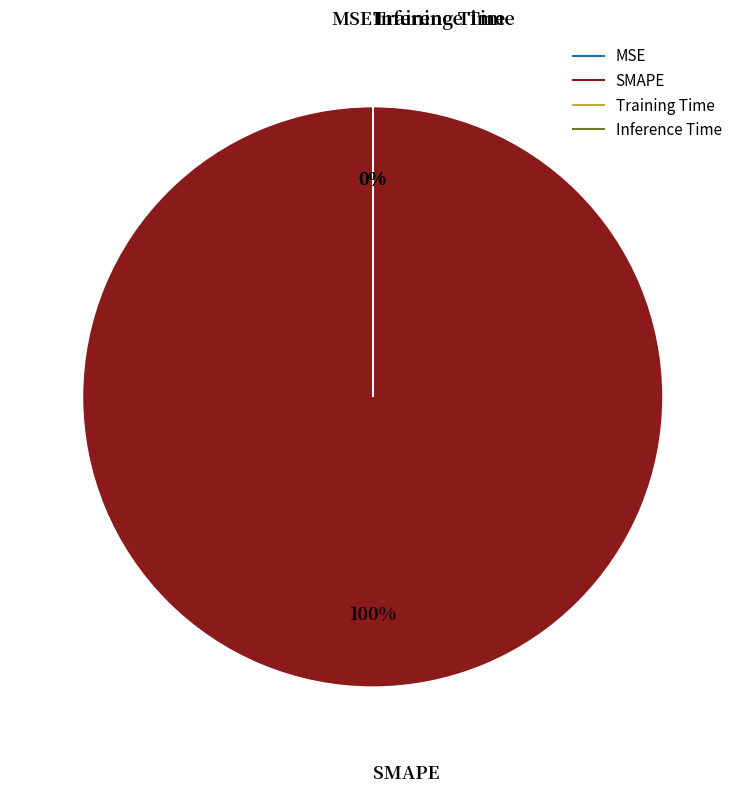

How many segments does this pie chart have?

4